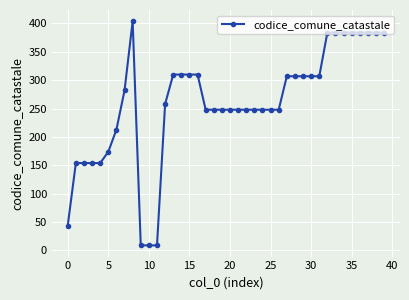

What is the value of the 3rd point from the left?

154